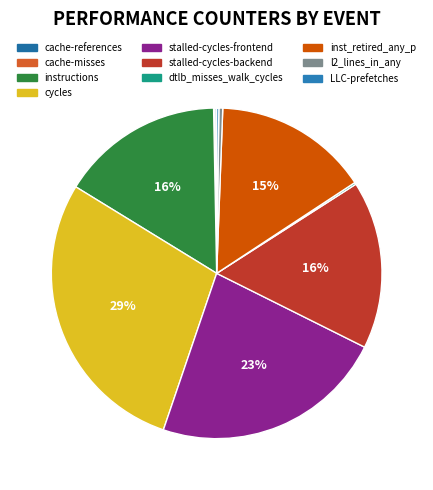

To the nearest percent, what is the average slice percentage?

10%